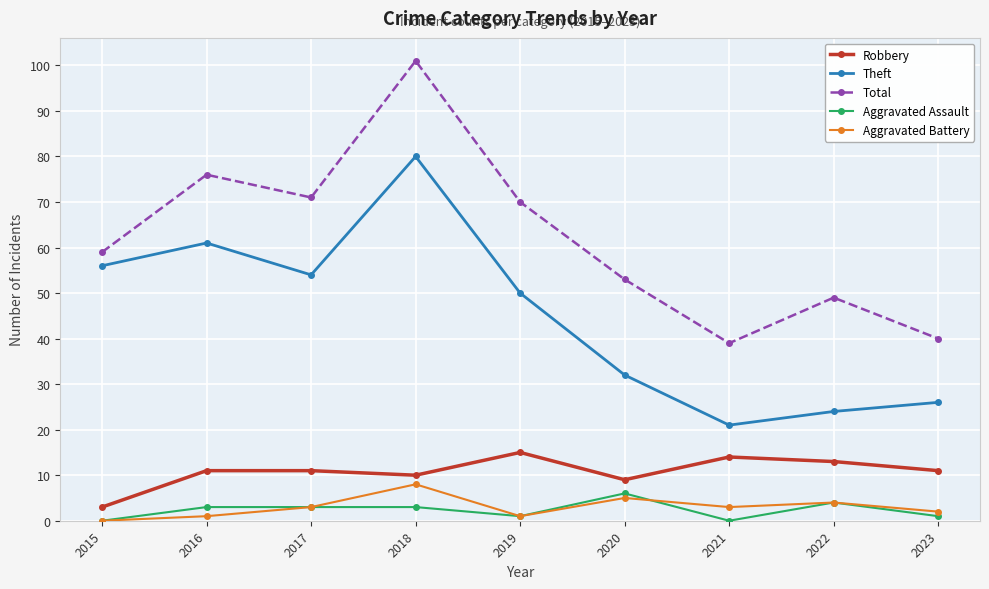

Rank the series at 2023 from lowest to highest value.

Aggravated Assault, Aggravated Battery, Robbery, Theft, Total